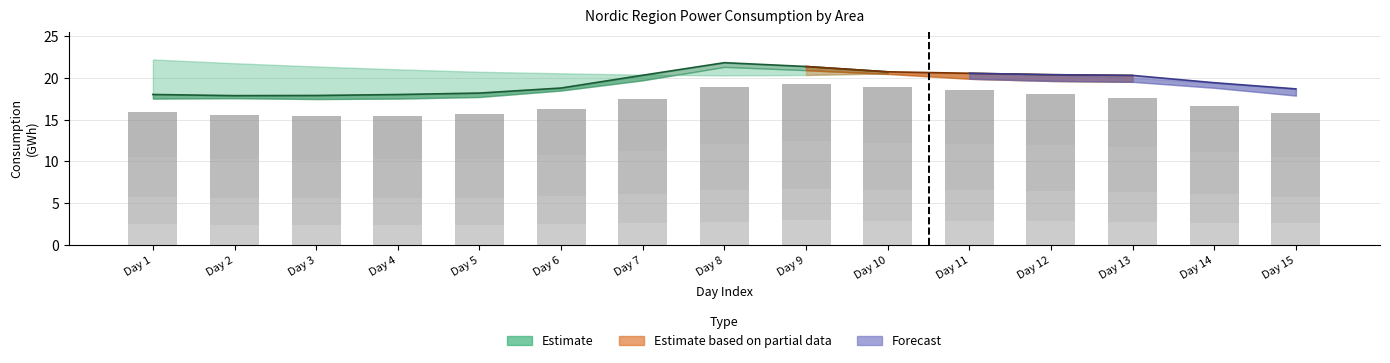

At which label does NO2 first exceed 5?

Day 7